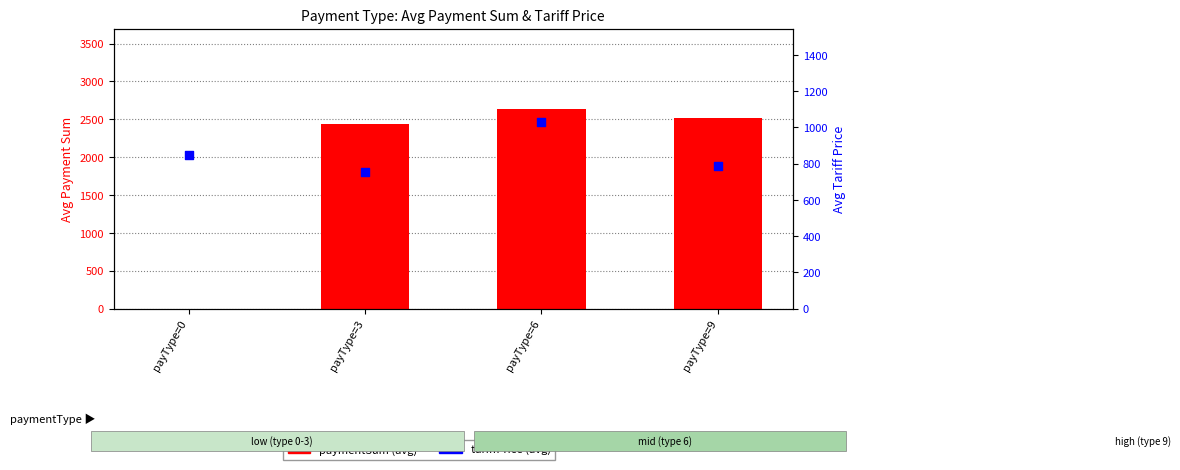

Which series has the largest total across all categories?

paymentSum (avg)